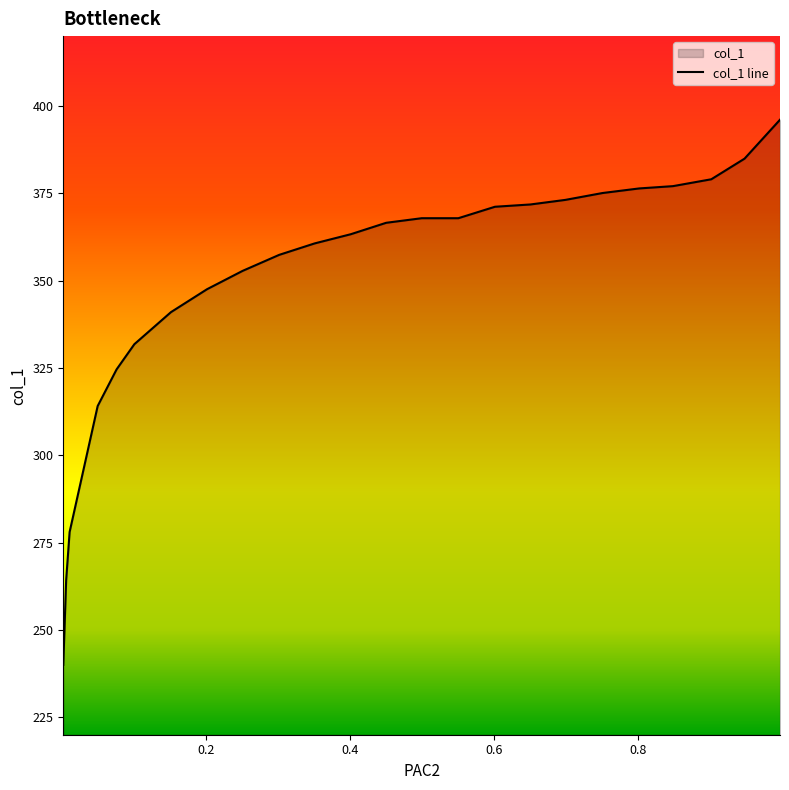

What is the difference between the values at 0.5501 and 0.4005?

4.6